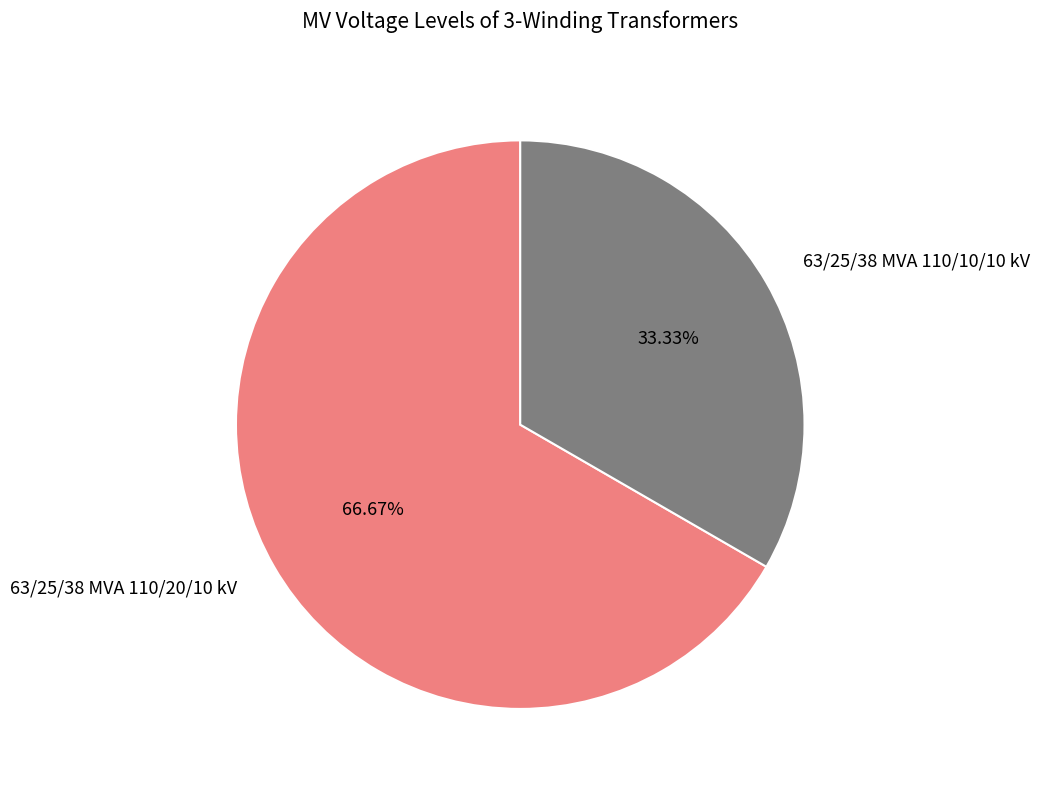

How many slices are in this pie chart?

2